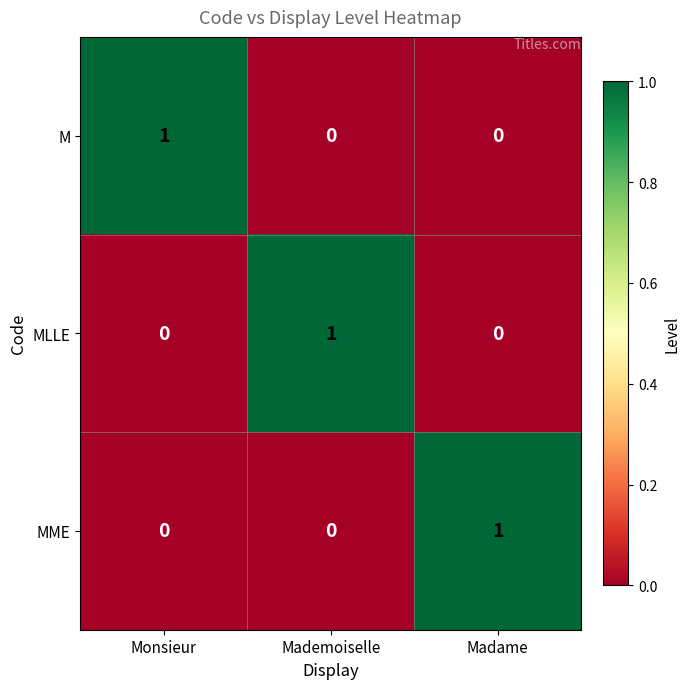

Count the M values in the range 0 to 1.

3